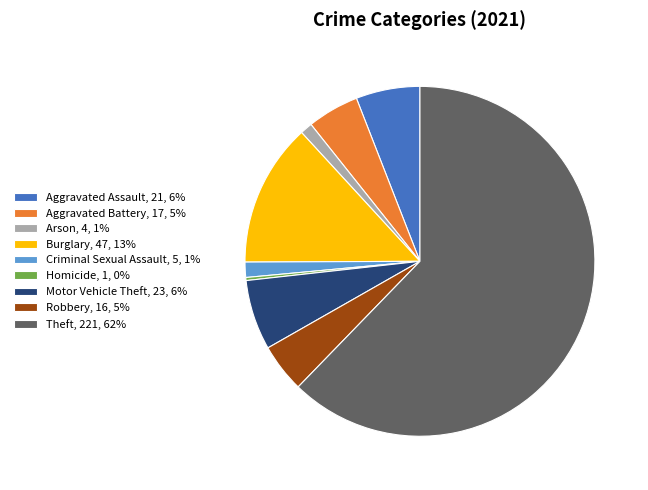

Approximately how many times larger is the value at Criminal Sexual Assault compared to Aggravated Assault?

0.2